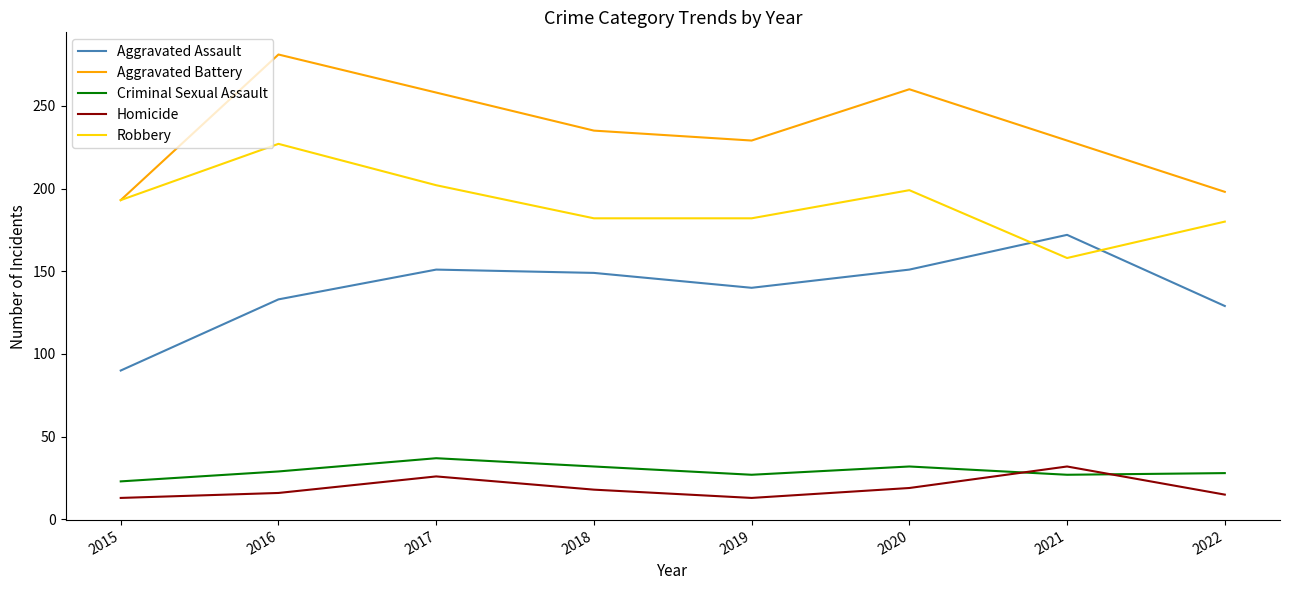

Count the number of categories in the chart.

8